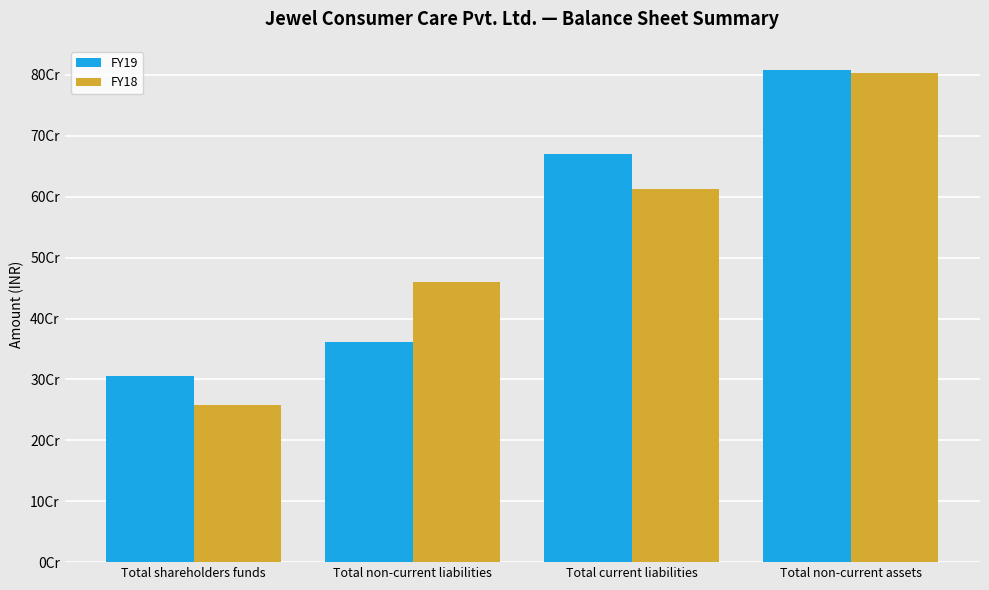

Does the chart contain stacked bars?

No